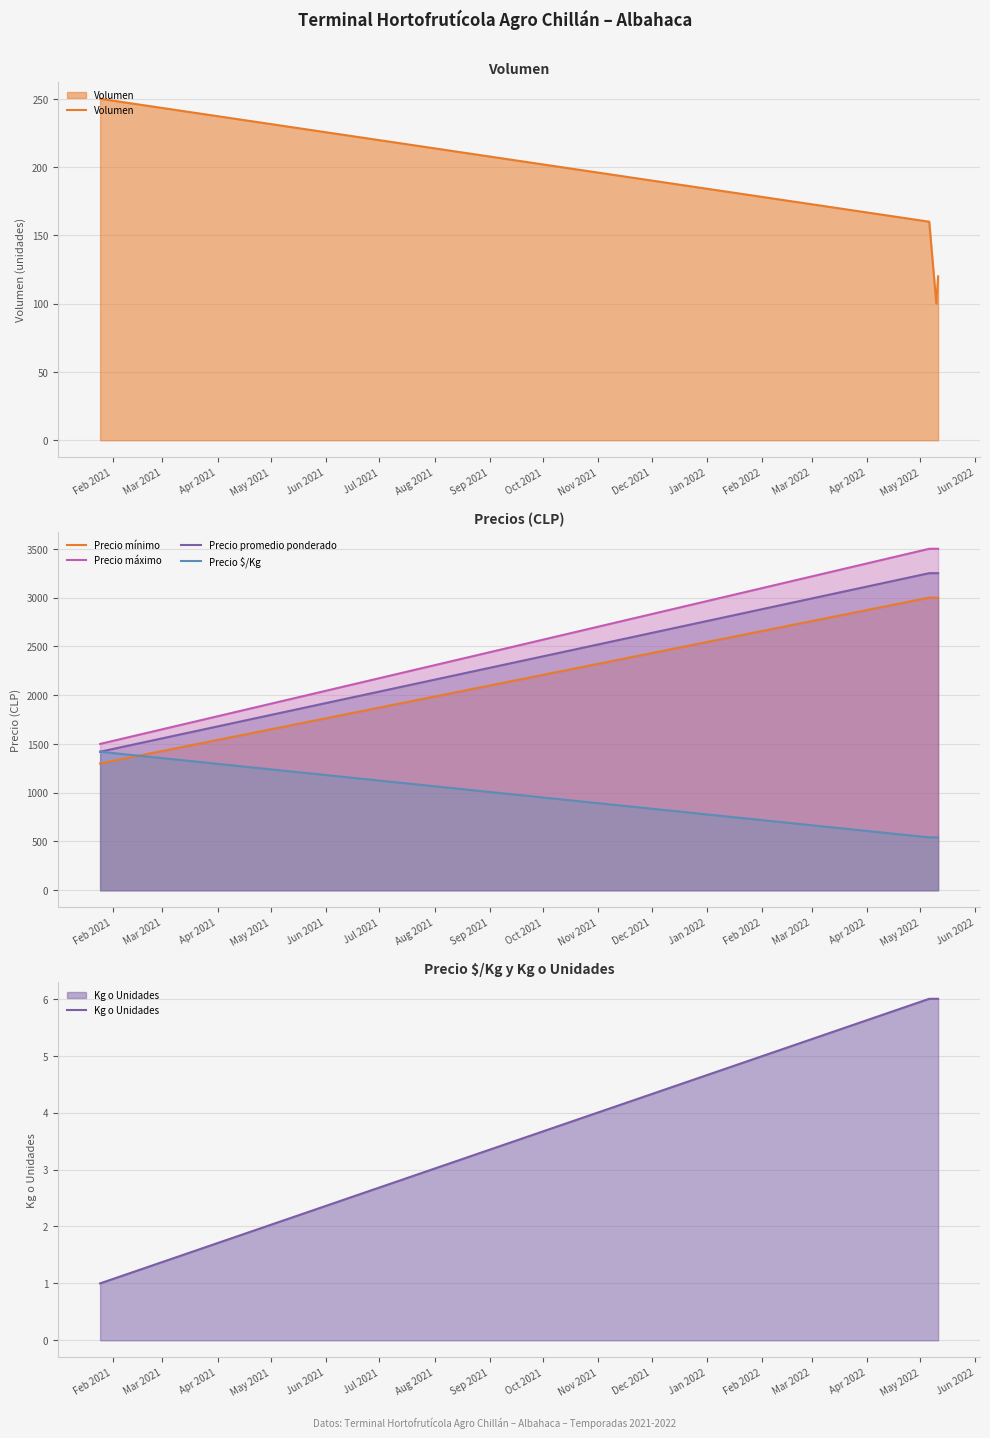

True or false: Precio mínimo and Precio máximo intersect in this chart.

False